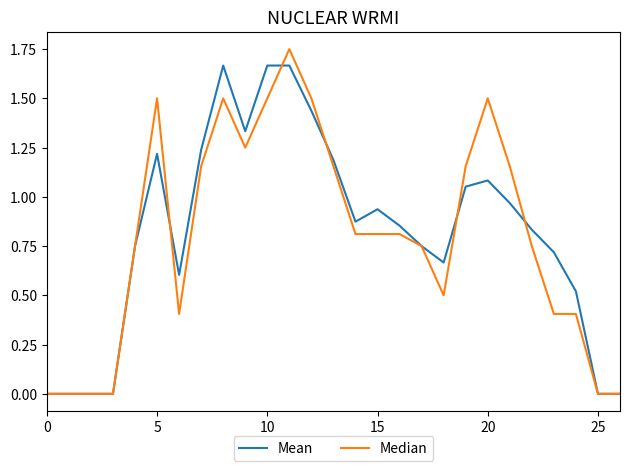

Which series has the widest spread of values?

Median